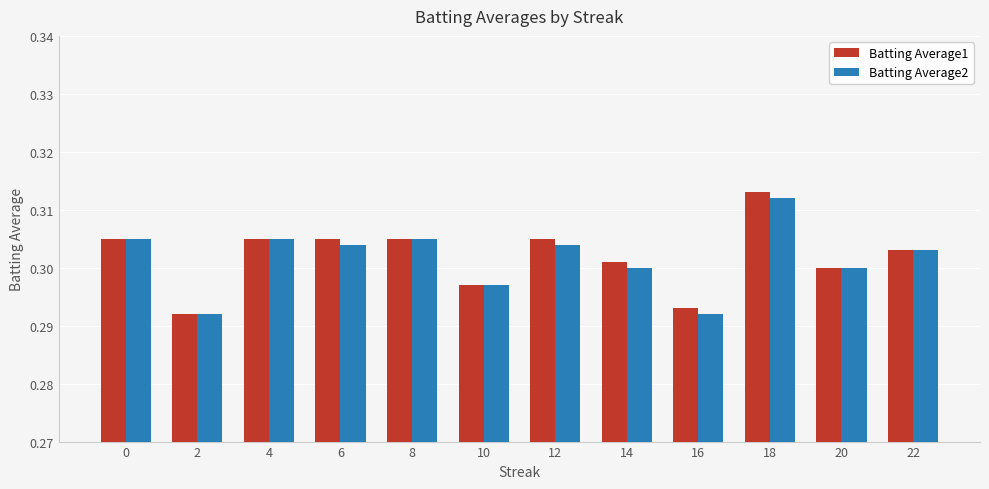

Which category has the highest value in the Batting Average2 series?

18